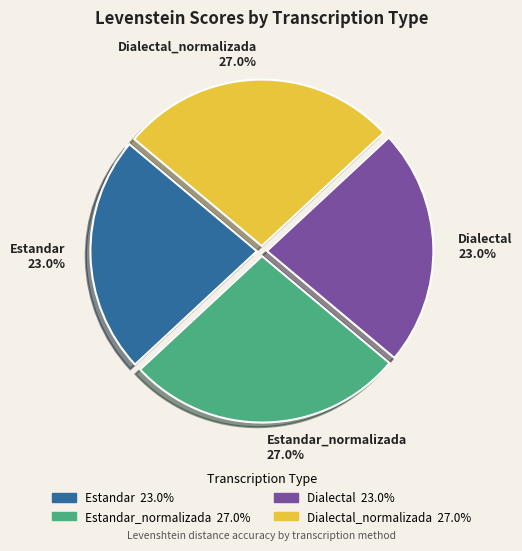

Between Estandar 23.0% and Estandar_normalizada 27.0%, which is larger?

Estandar_normalizada 27.0%